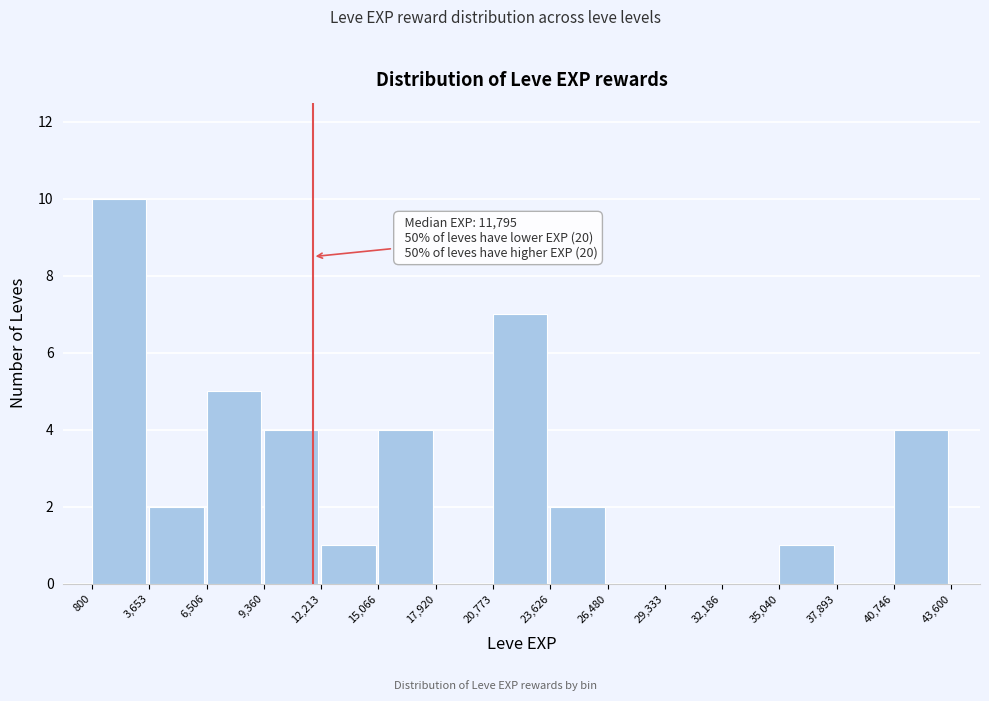

Which range on the x-axis has the tallest bar?

800 to 3,653